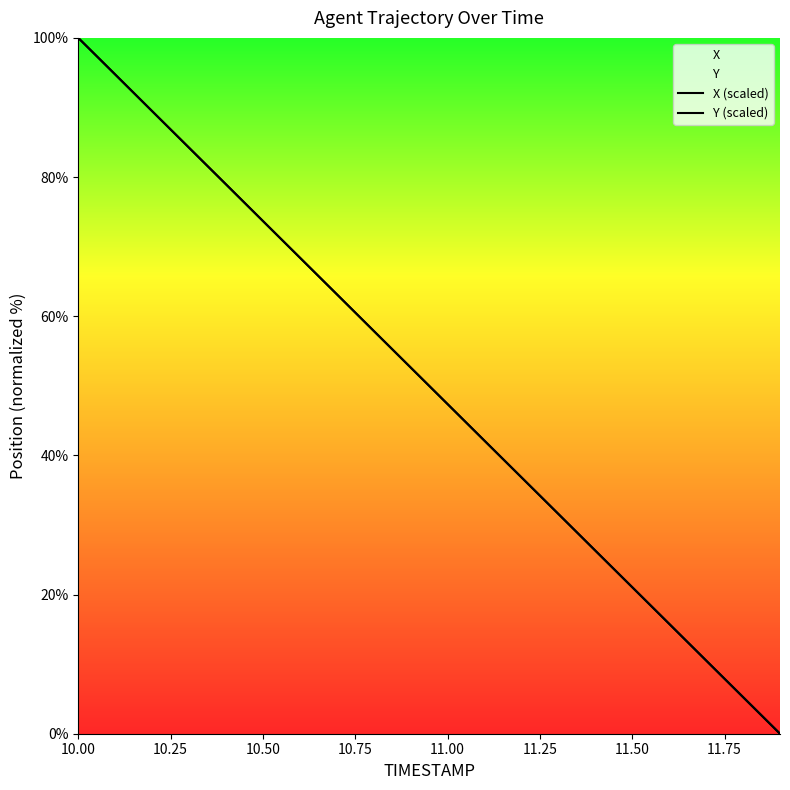

How many categories are shown in the chart?

20